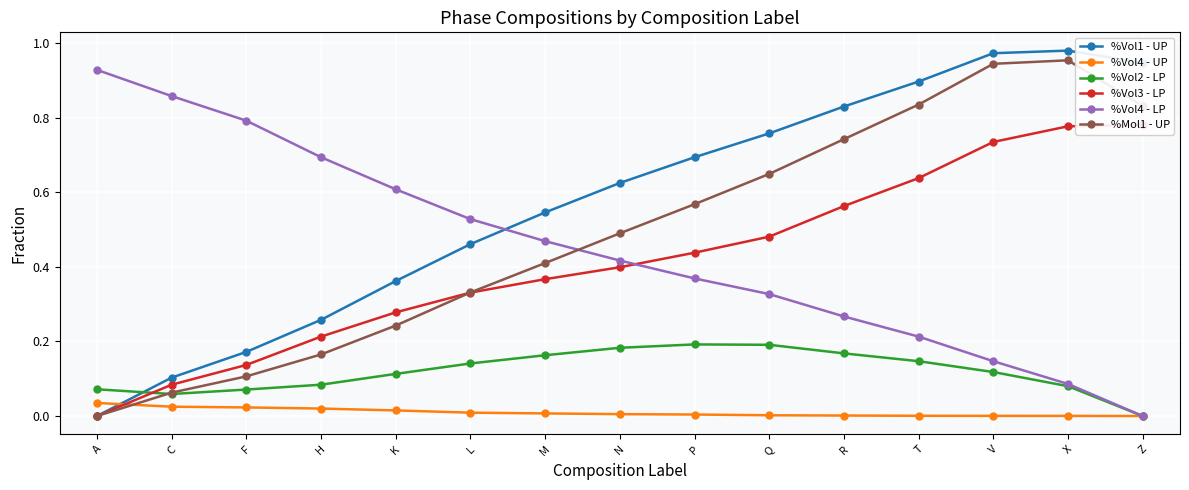

Which has a higher value, K or R?

R